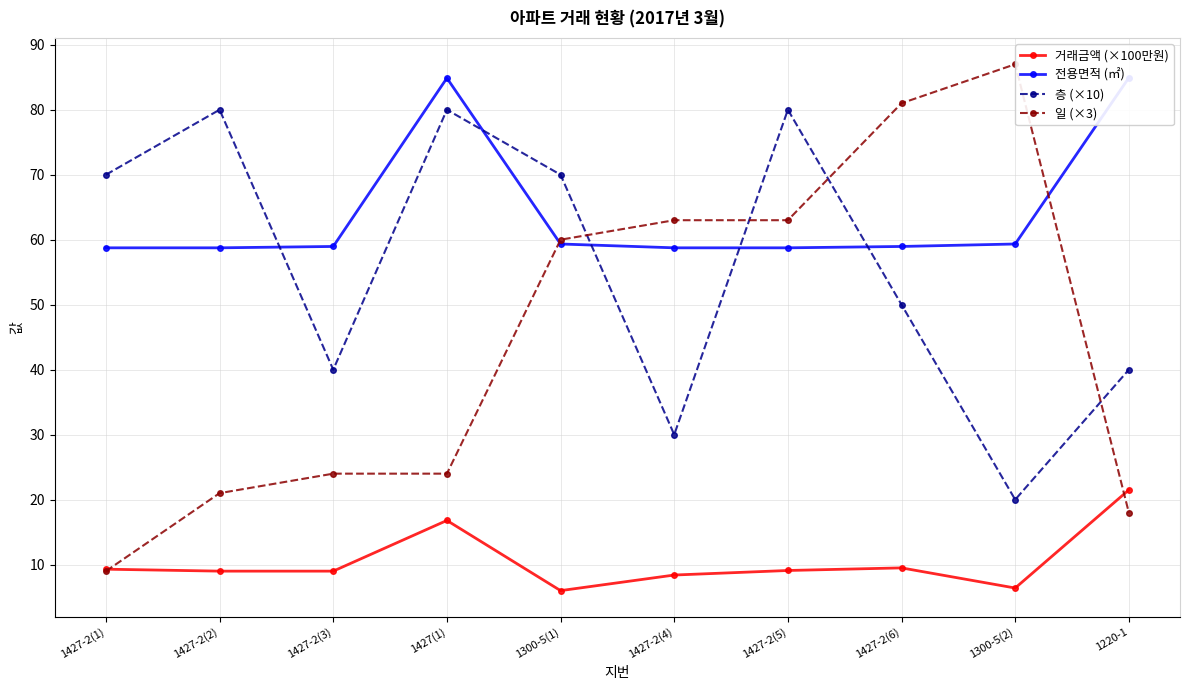

What is the sum of the 거래금액 (×100만원) values at 1300-5(1) and 1300-5(2)?

12.4